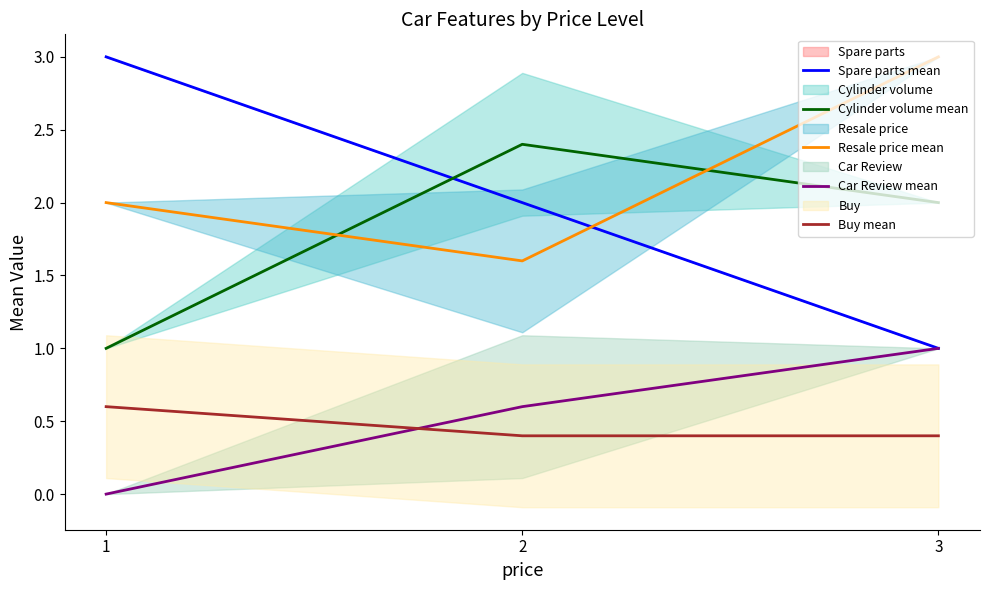

Between 1 and 2, which series saw the biggest shift?

Cylinder volume mean